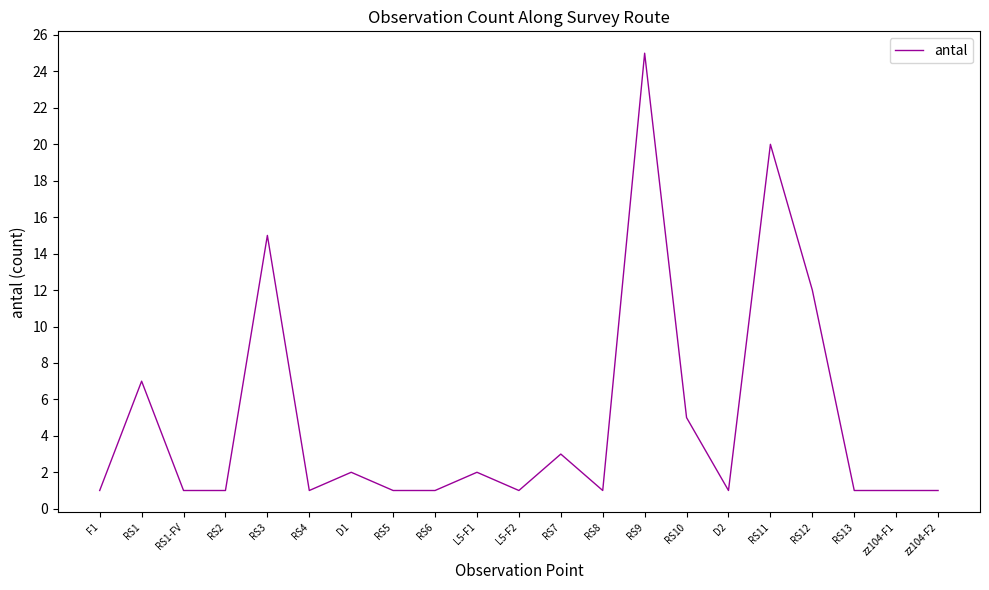

What is the change in value from RS1 to RS2?

-6